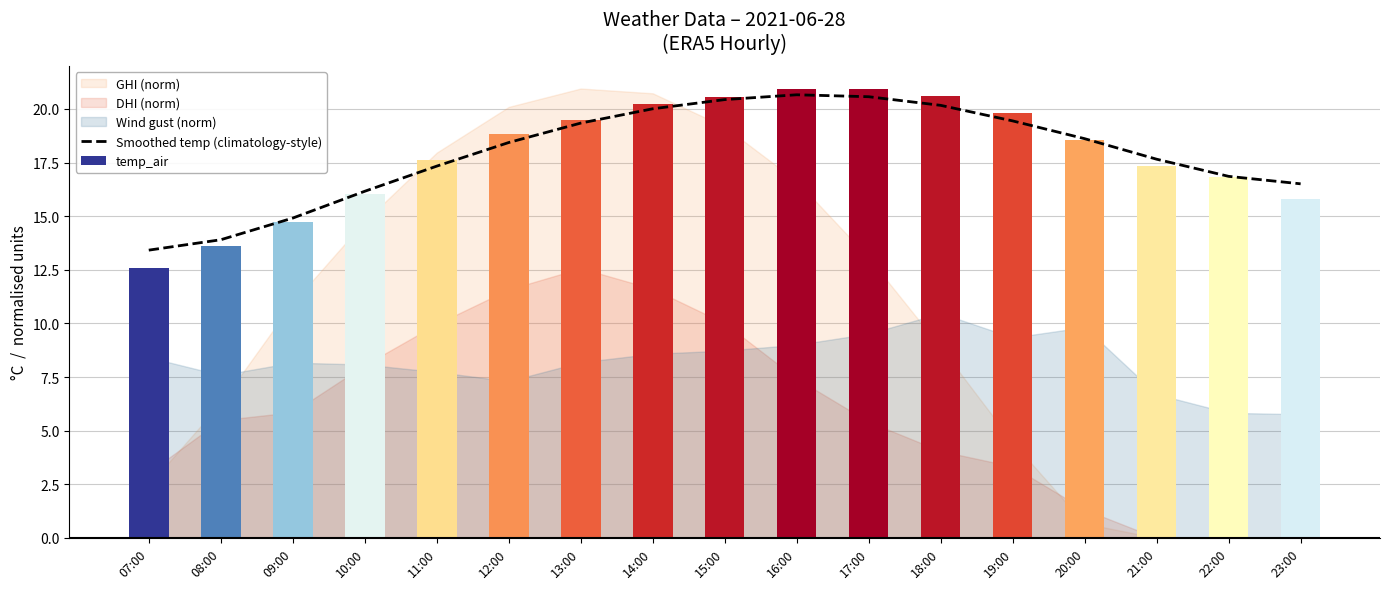

What is the difference between the maximum and minimum values?

7.2